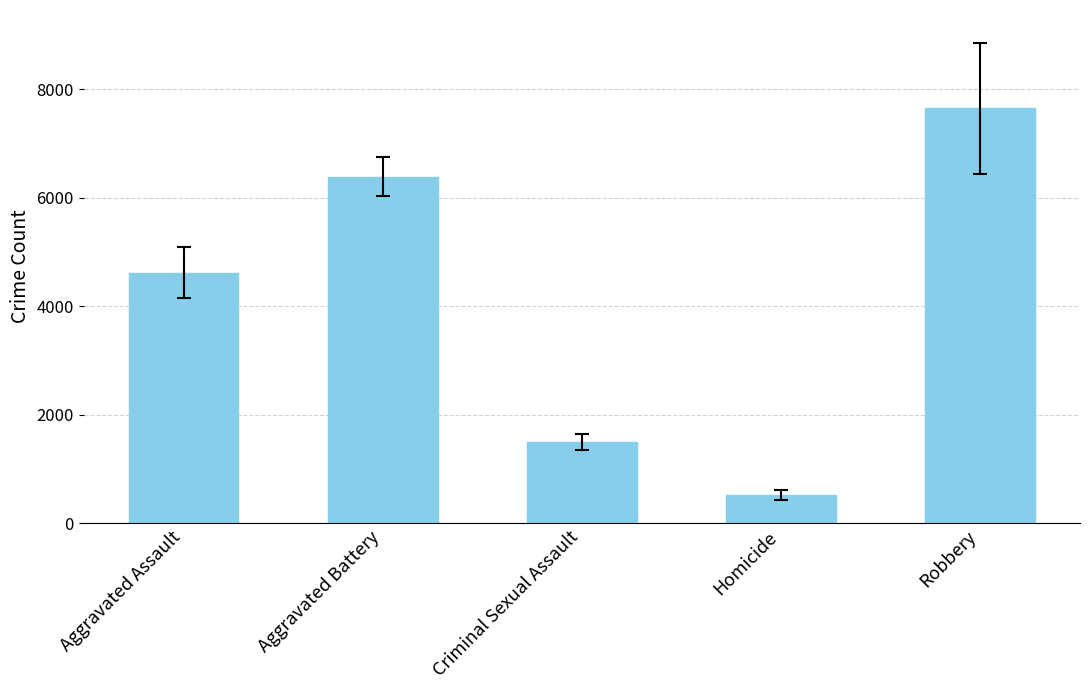

Read the value at Aggravated Assault.

4616.7